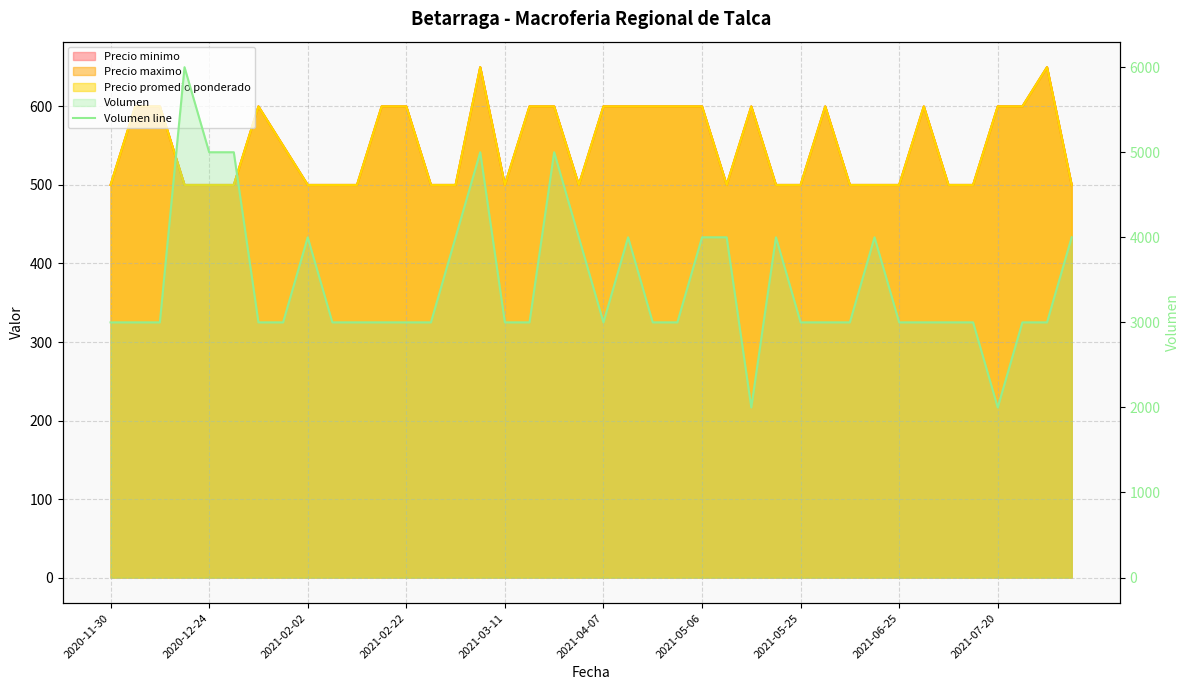

What value does the data have at 38, to the nearest 100?

3000